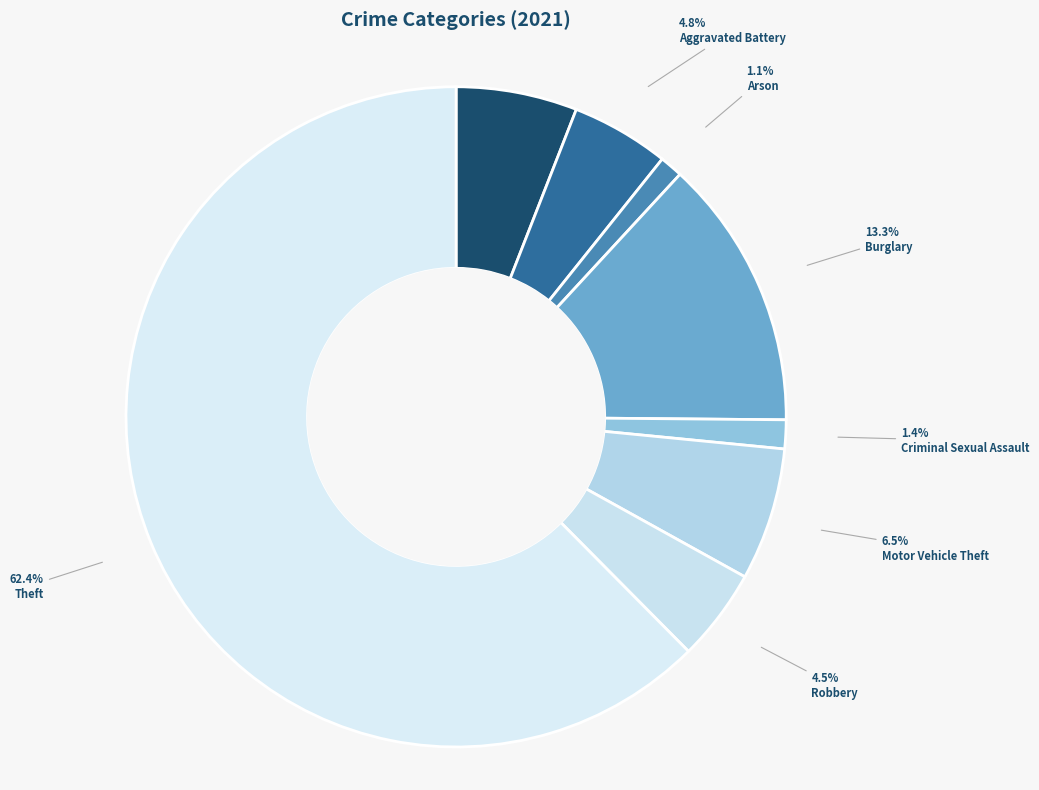

Count the number of slices in the pie.

8